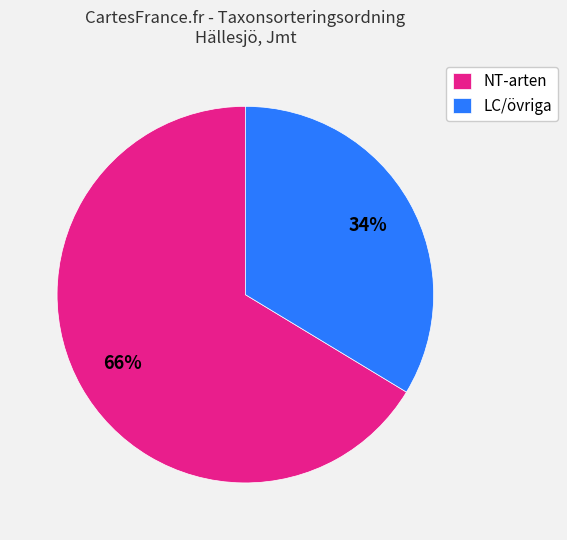

Rank the categories by value from lowest to highest.

LC/övriga, NT-arten